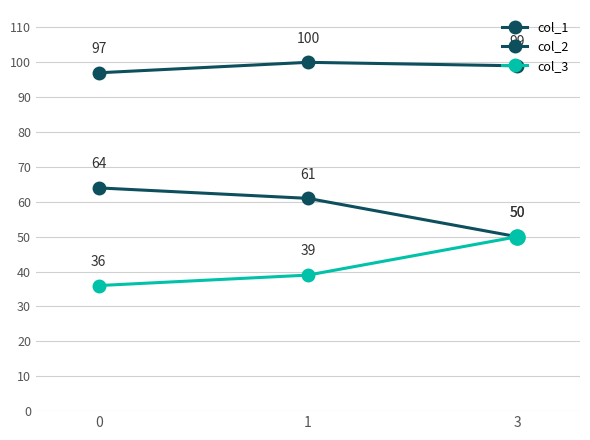

Which series has the widest spread of values?

col_2